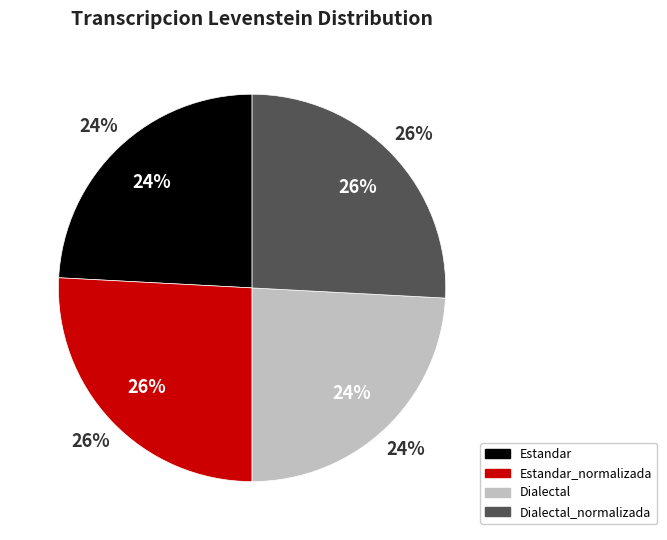

Do Estandar_normalizada and Dialectal_normalizada together represent more than half of the pie?

Yes